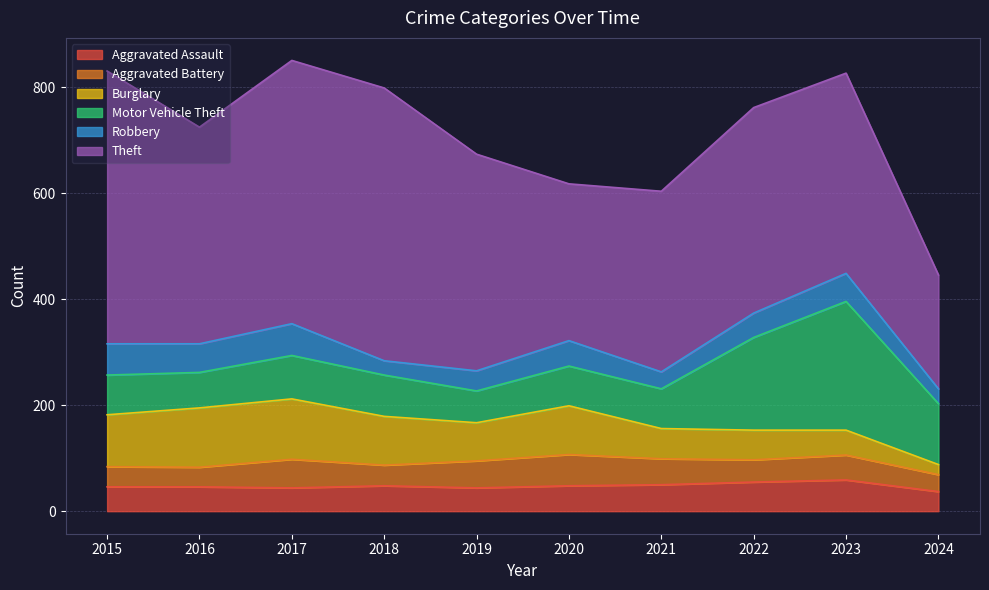

How many interior local valleys does the Robbery series have?

3